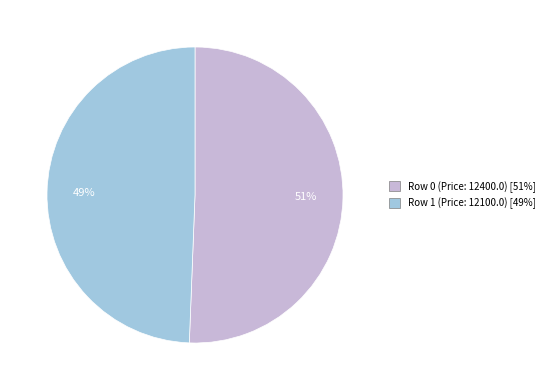

What is the ratio of the value at Row 0 (Price: 12400.0) to the value at Row 1 (Price: 12100.0)?

1.0